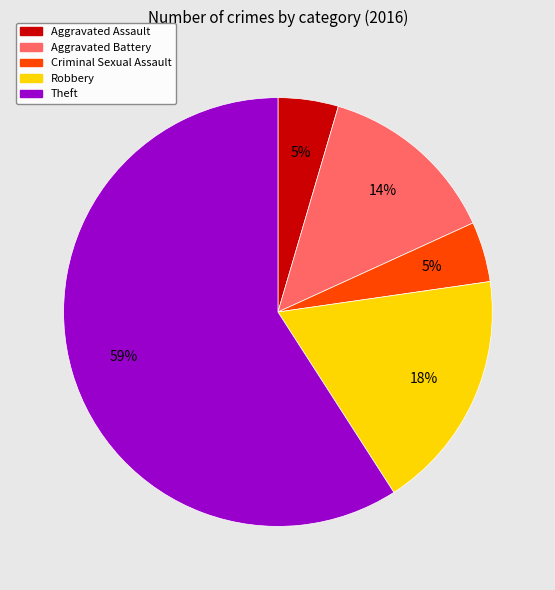

Which slice represents more than half of the pie?

Theft